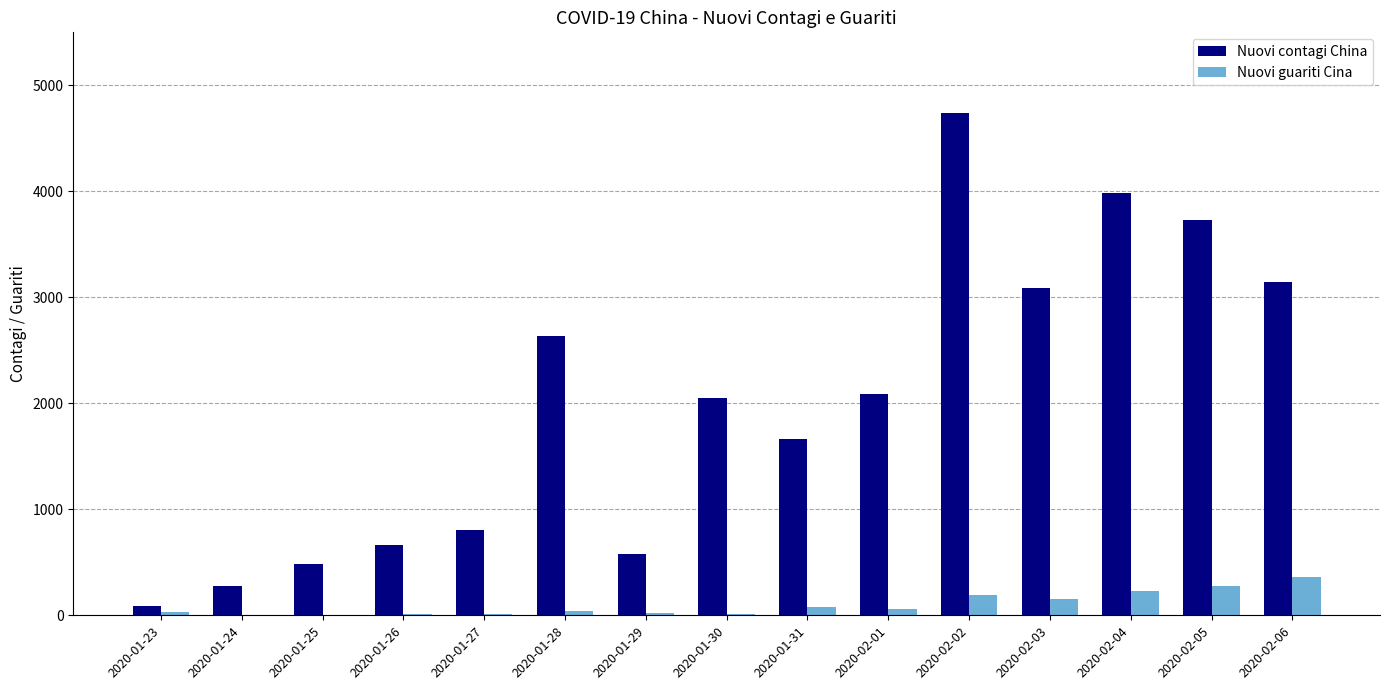

Is the value of Nuovi guariti Cina at 2020-02-04 greater than the value of Nuovi contagi China at 2020-02-02?

No